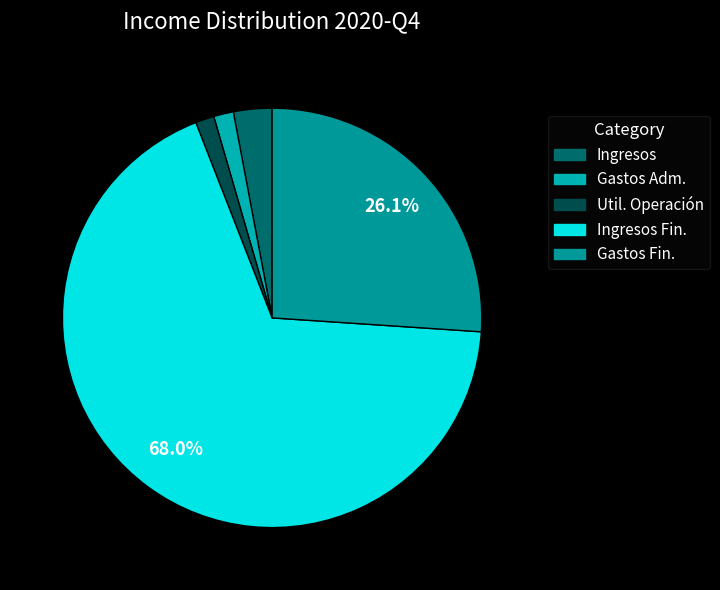

How many segments does this pie chart have?

5